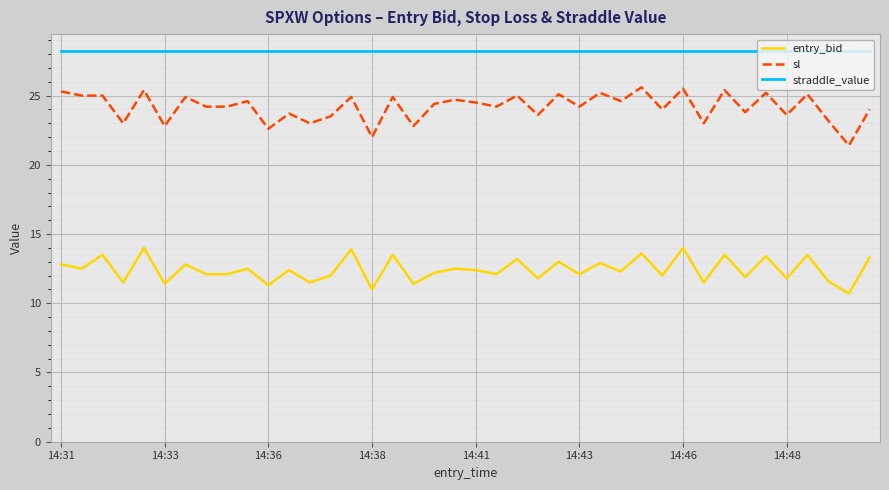

What is the smallest value displayed?

10.7